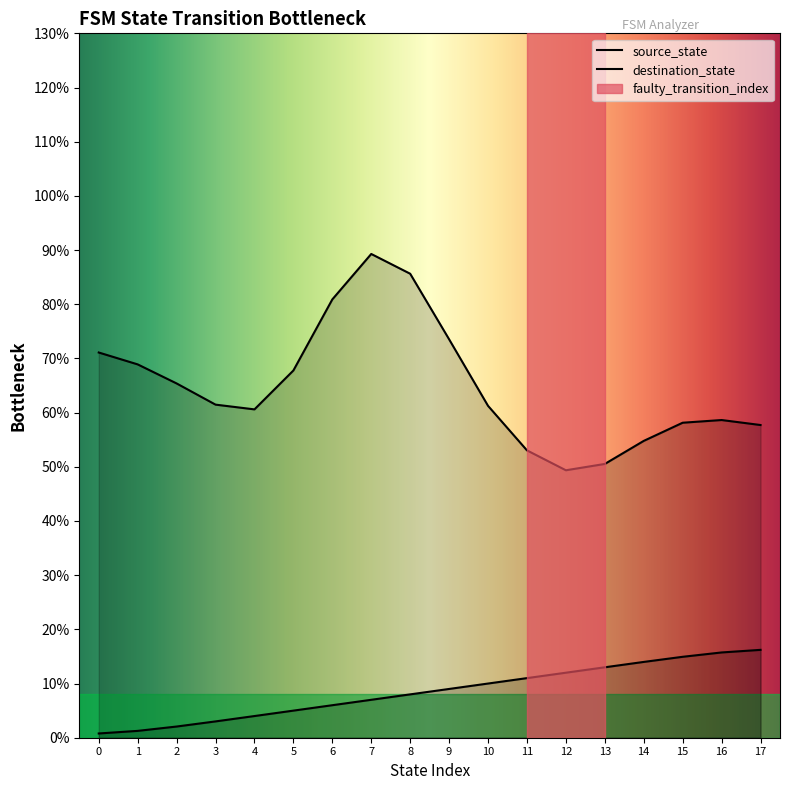

Does the chart display data point markers on the line(s)?

No